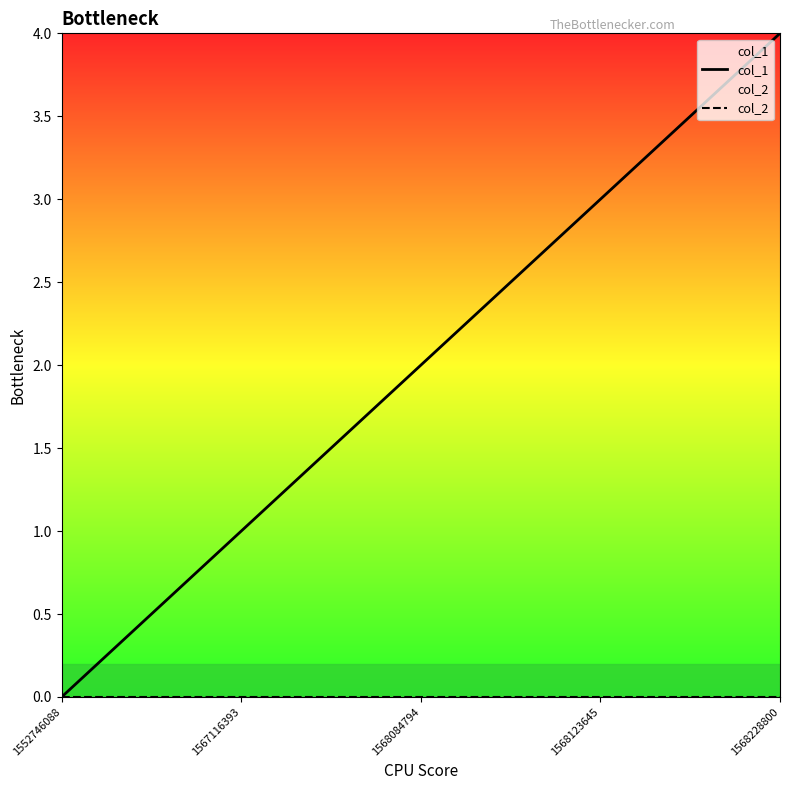

Which label corresponds to the largest value in the chart?

1568228800